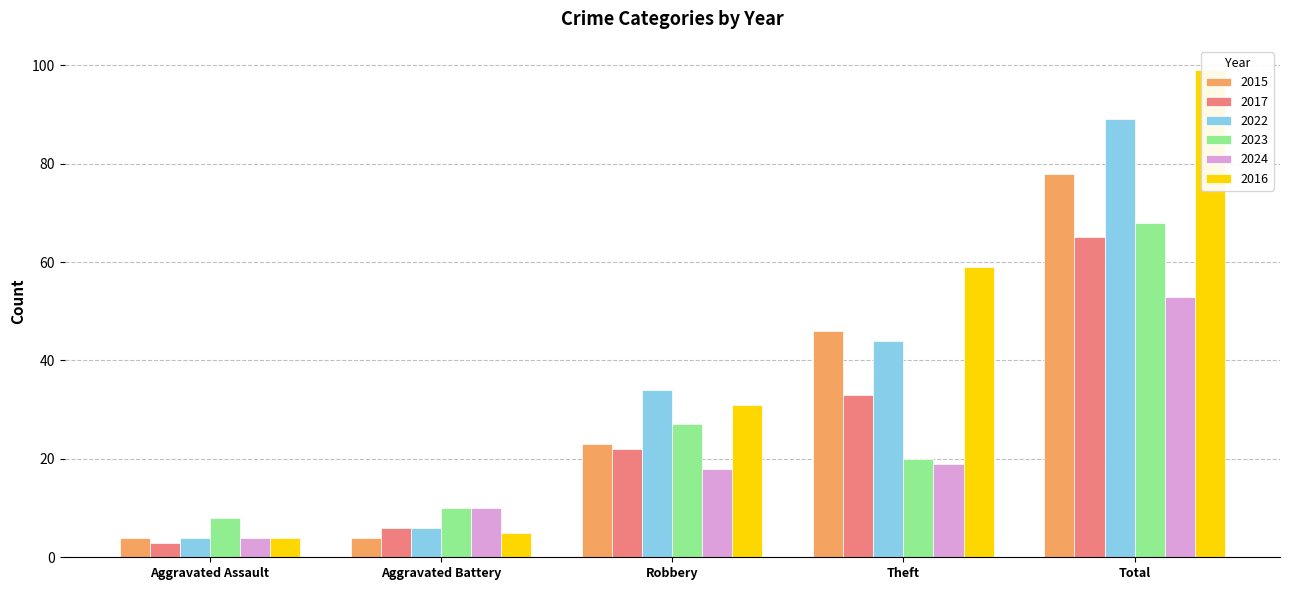

Between Total and Aggravated Battery, which is larger?

Total